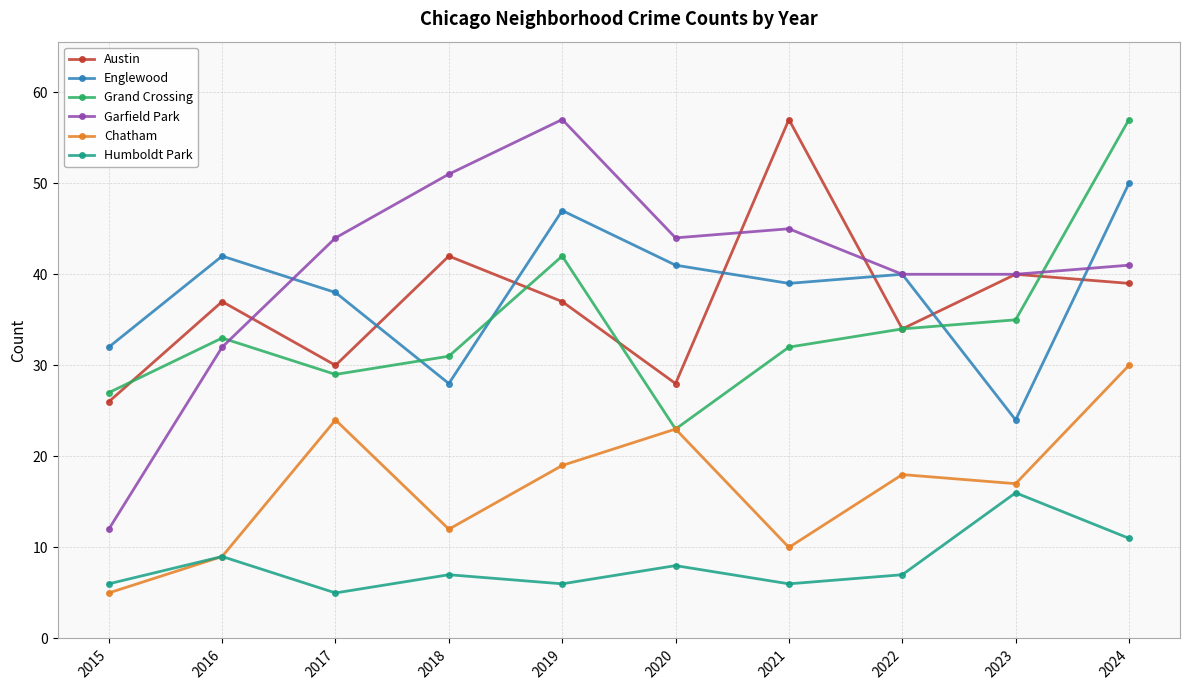

True or false: Grand Crossing has more than 0 interior local peaks.

True